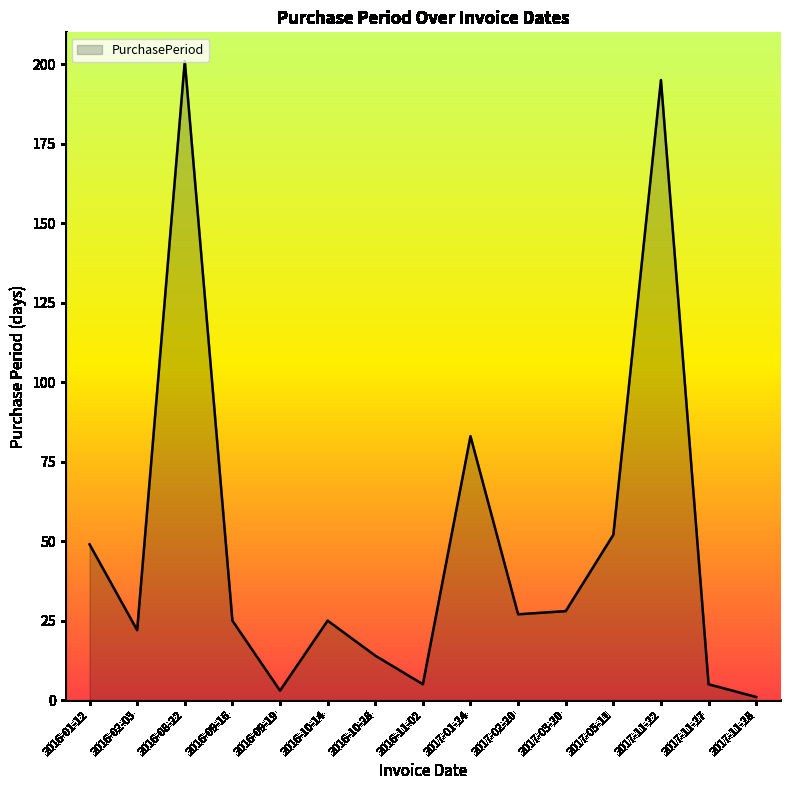

What is the sum of all values?

735